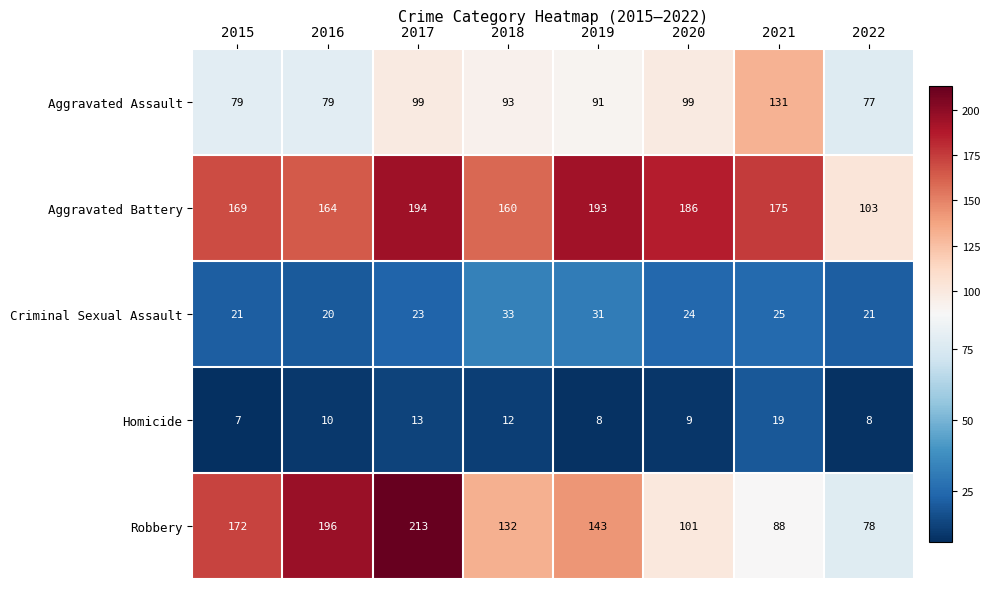

At which category is the sum across all series the highest?

2017